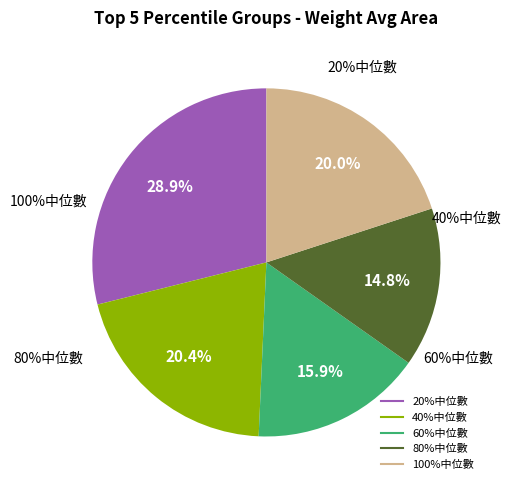

Count the number of slices in the pie.

5